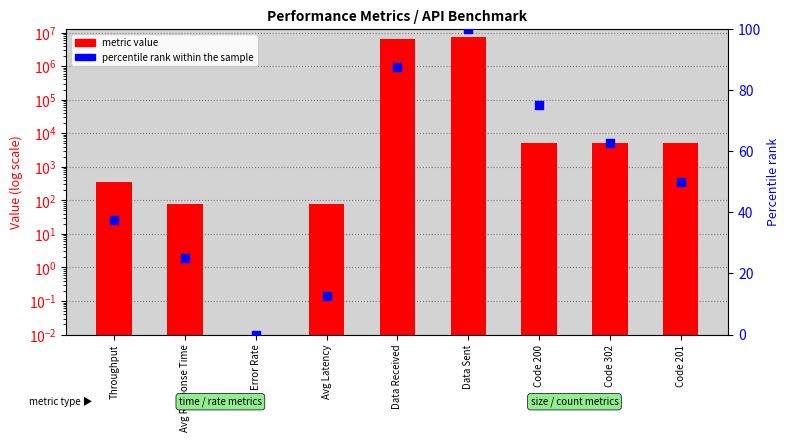

At which category is the sum across all series the highest?

Data Sent